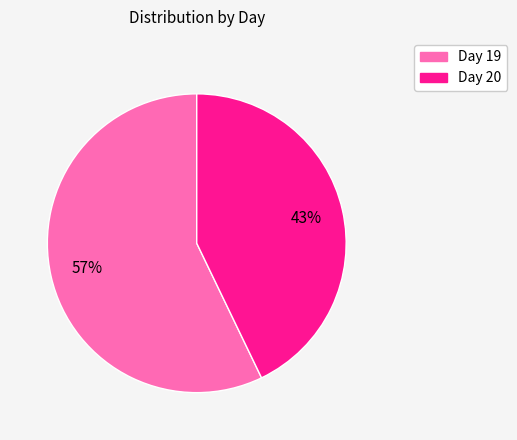

Does any single category account for the majority?

Yes